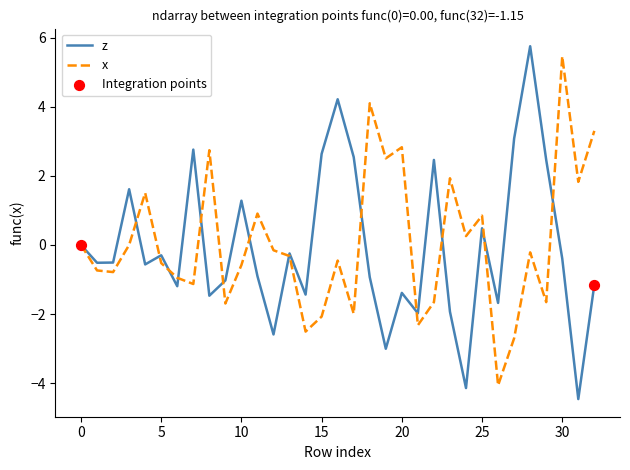

What is the maximum value for z?

5.8